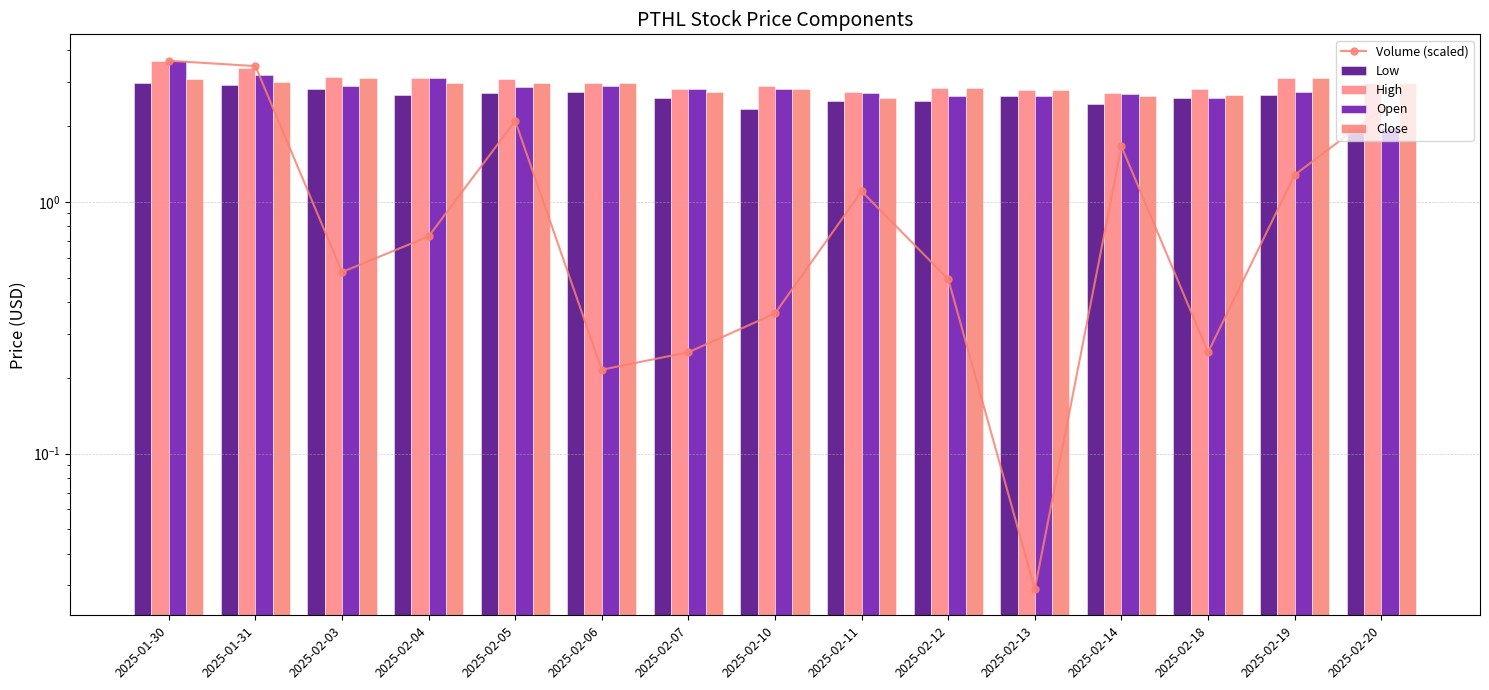

How many groups of bars are there?

15